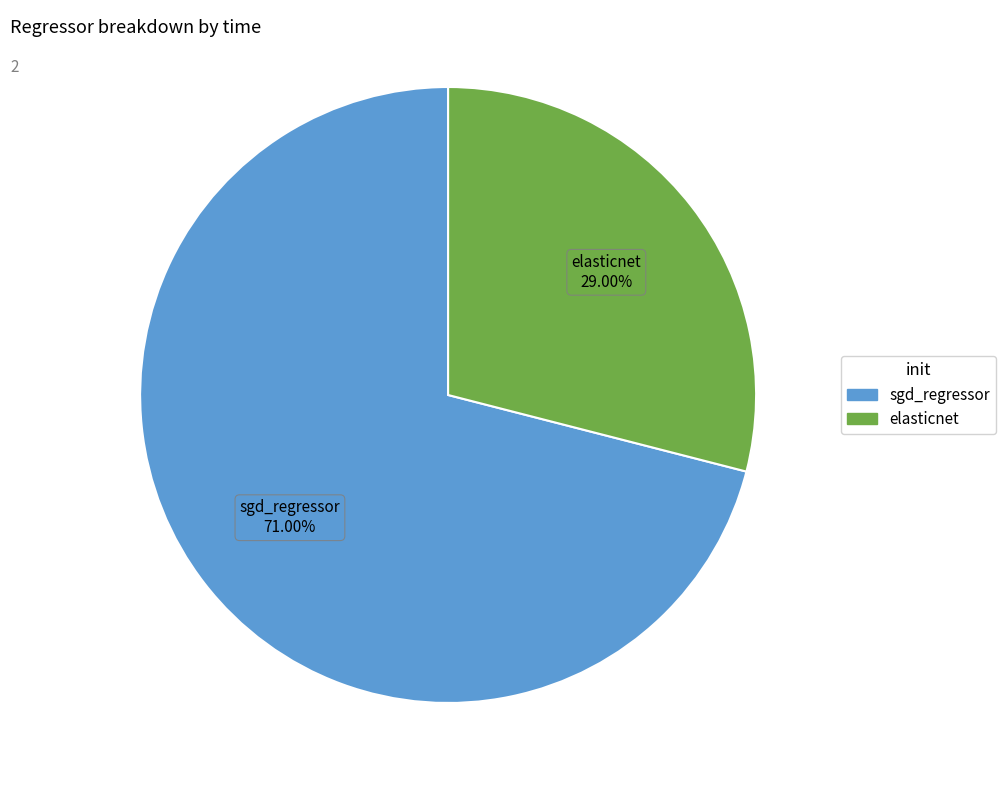

True or false: elasticnet accounts for 38% of the total.

False